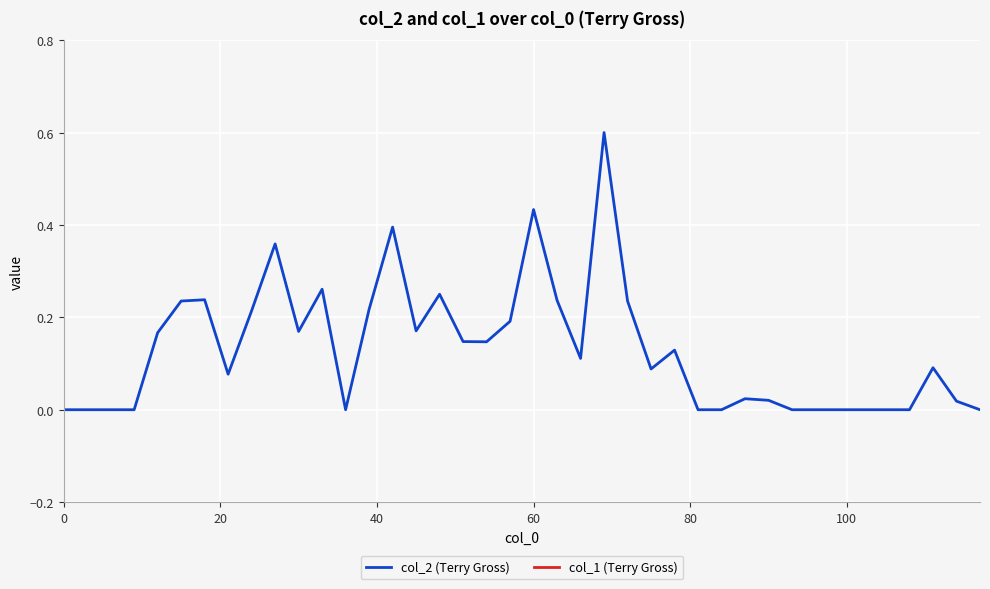

The col_1 (Terry Gross) series shows 4.9 at 11. True or false?

False